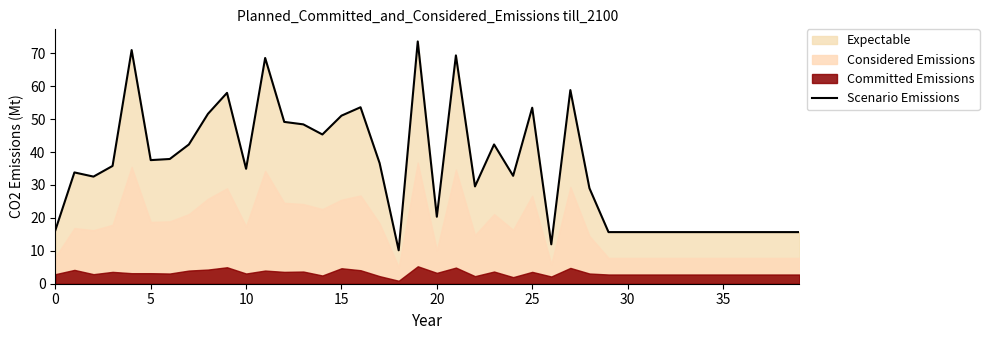

True or false: the data has more than 0 interior local peaks.

True